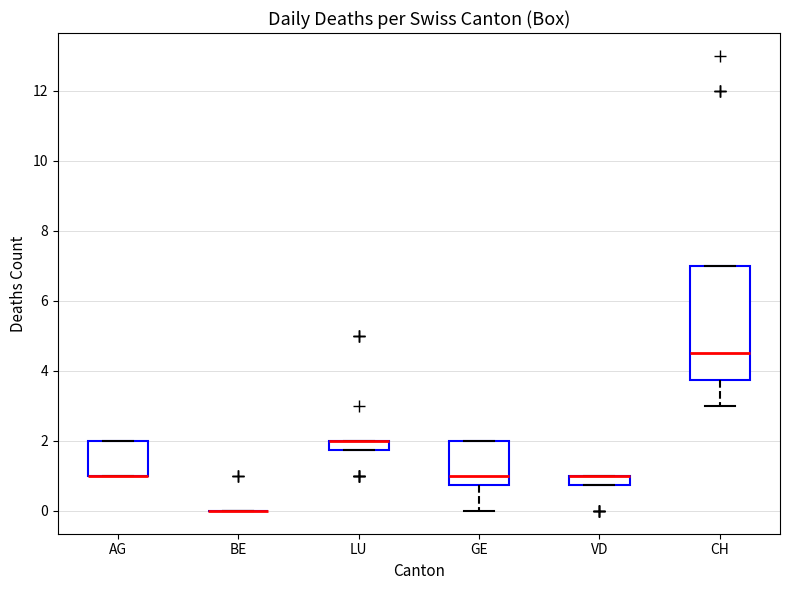

Where is the lower edge of the box for VD on the y-axis? The values are not printed on the chart, so give them approximately, as read against the axis.

0.8